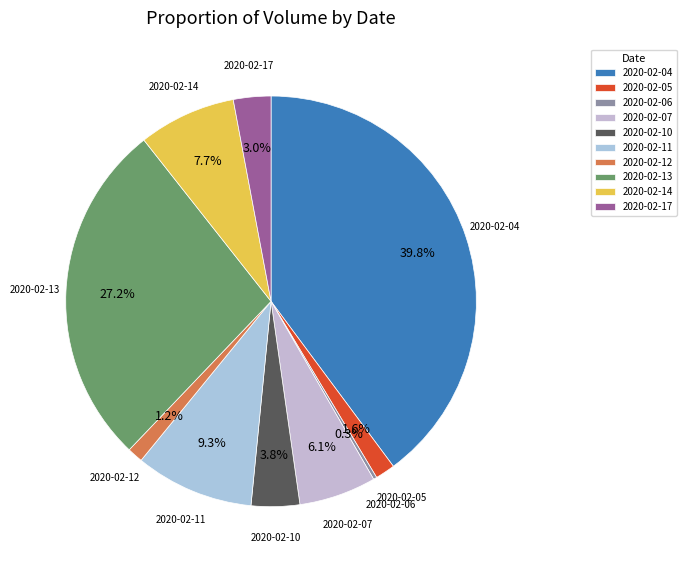

Does 2020-02-05 represent more than half of the total?

No